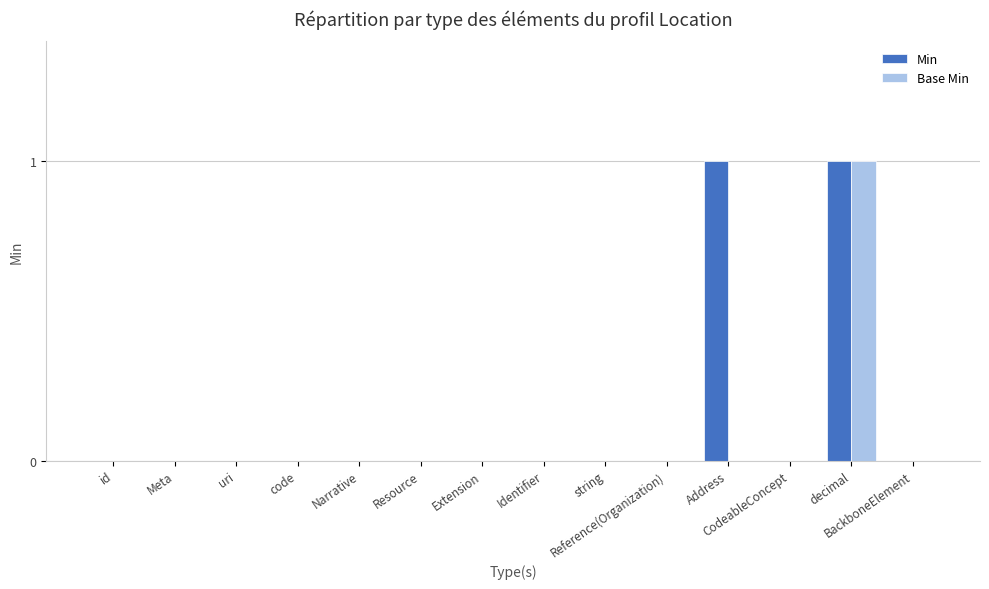

Is it true that Min equals 1 at Meta?

False